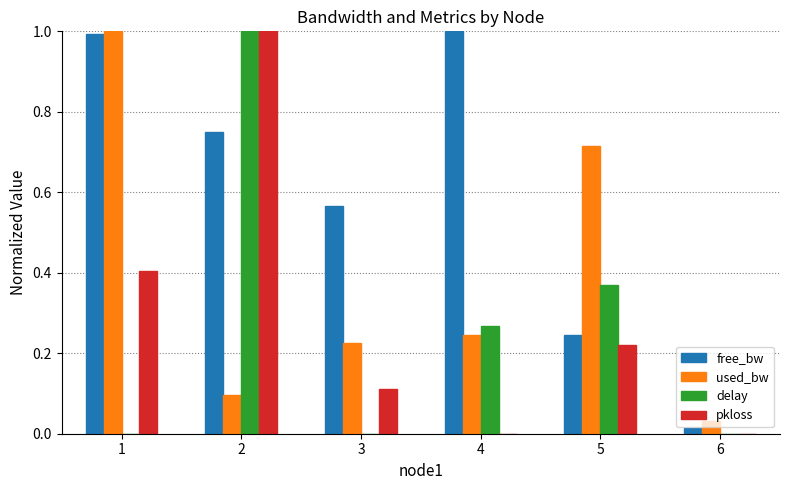

How many data points does each series have?

6